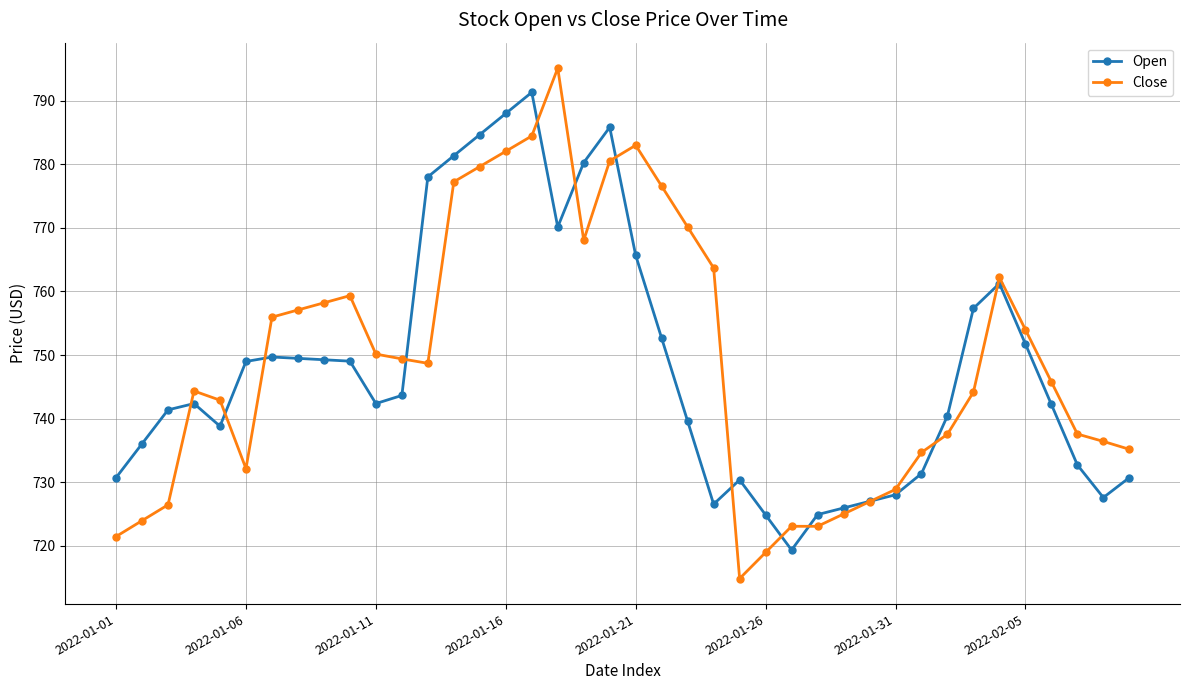

What is the value of the Close point at the 29th from the left?

725.0